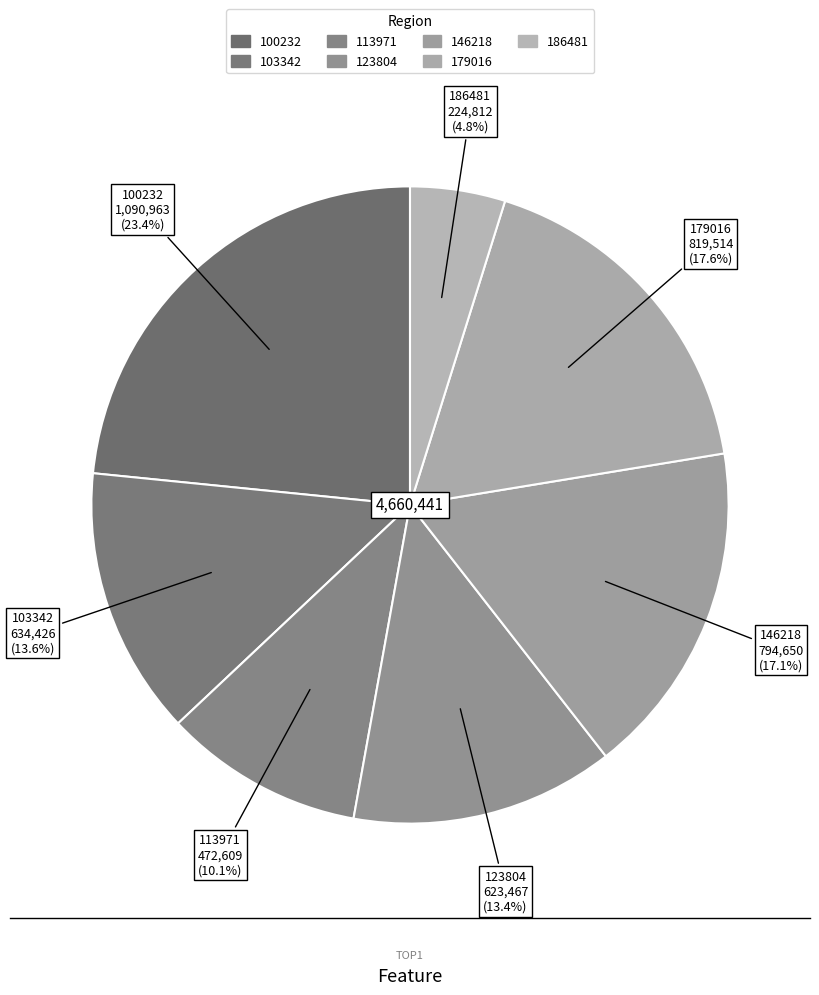

Count the number of slices in the pie.

7